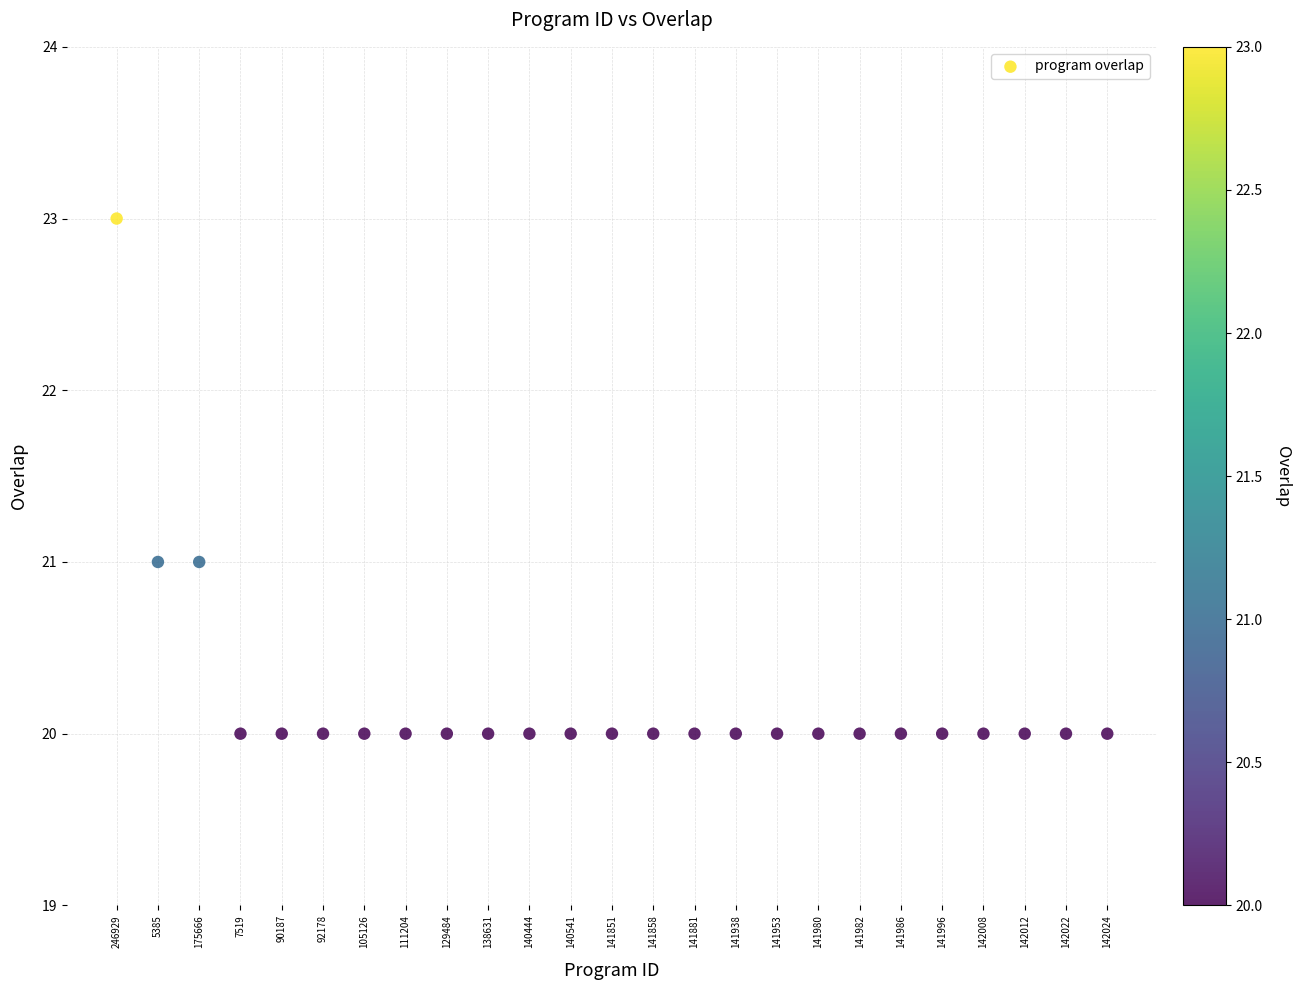

What is the range of Y values (max minus min)?

3